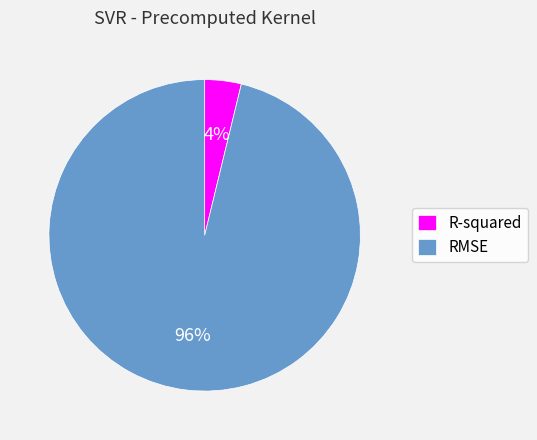

To the nearest percent, what portion does RMSE represent?

96%